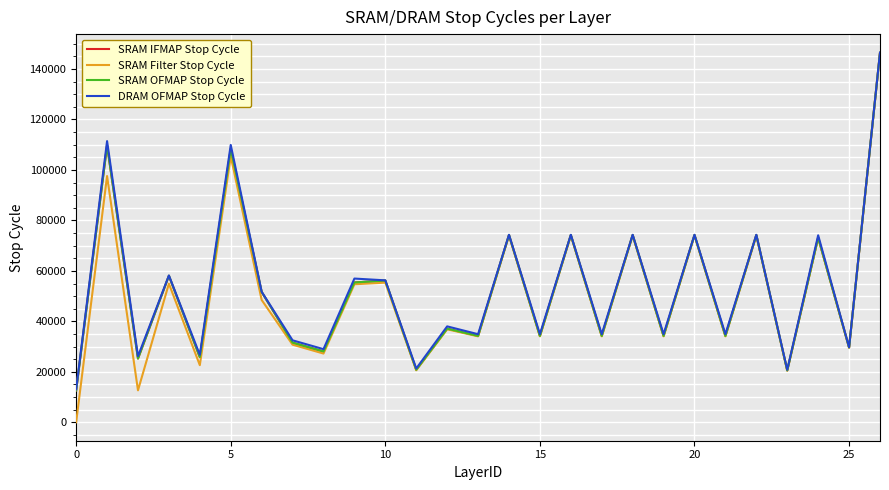

What is the average value of the SRAM Filter Stop Cycle series?

51001